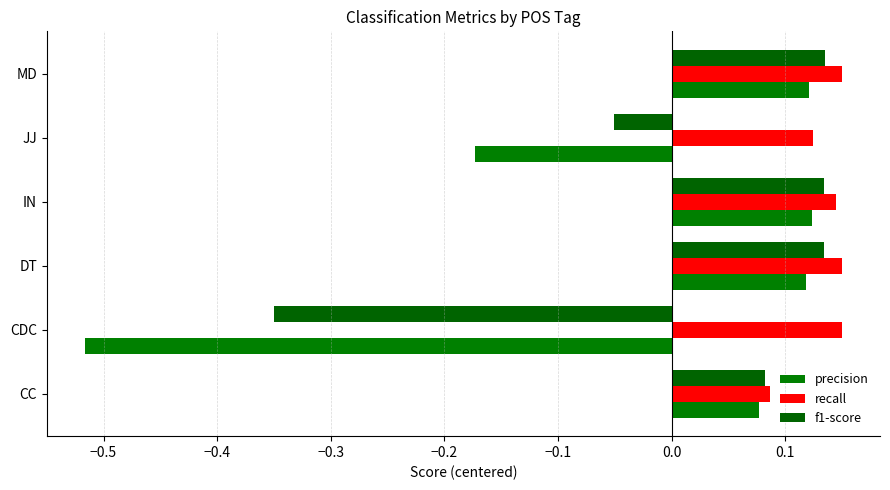

At which label does precision reach its minimum?

CDC